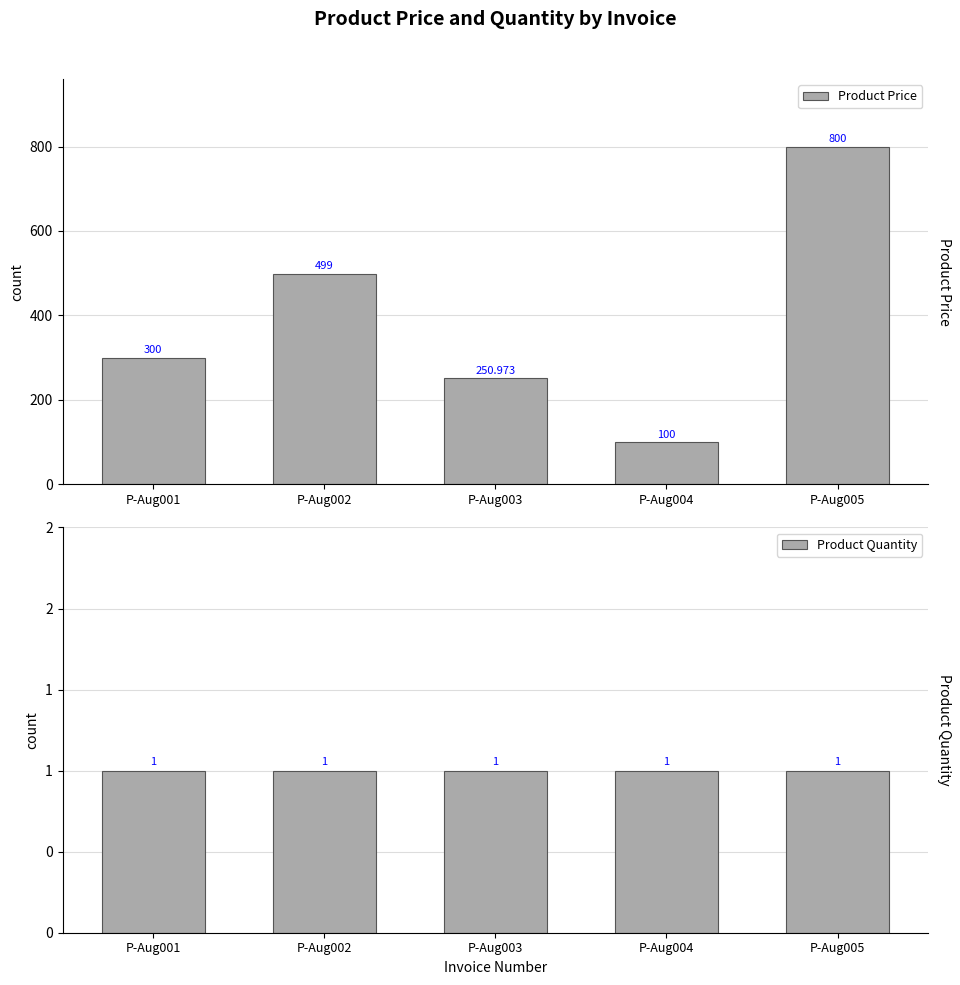

At which label is Product Quantity closest to 1?

P-Aug001